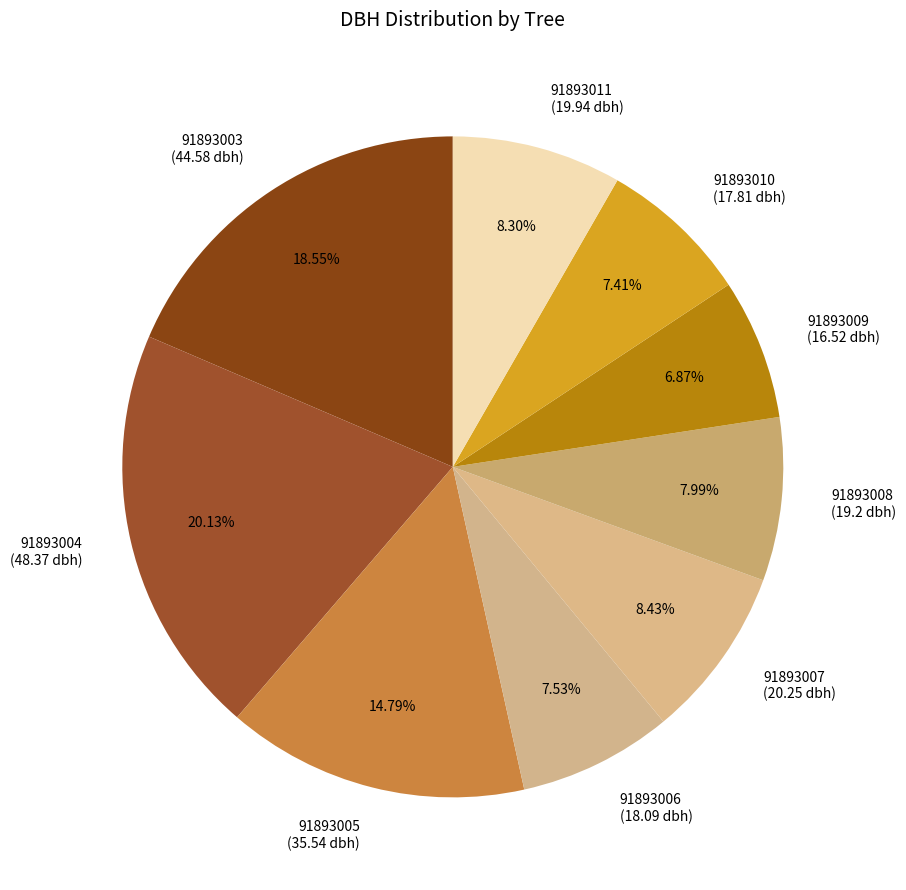

Is there a majority slice in this chart?

No